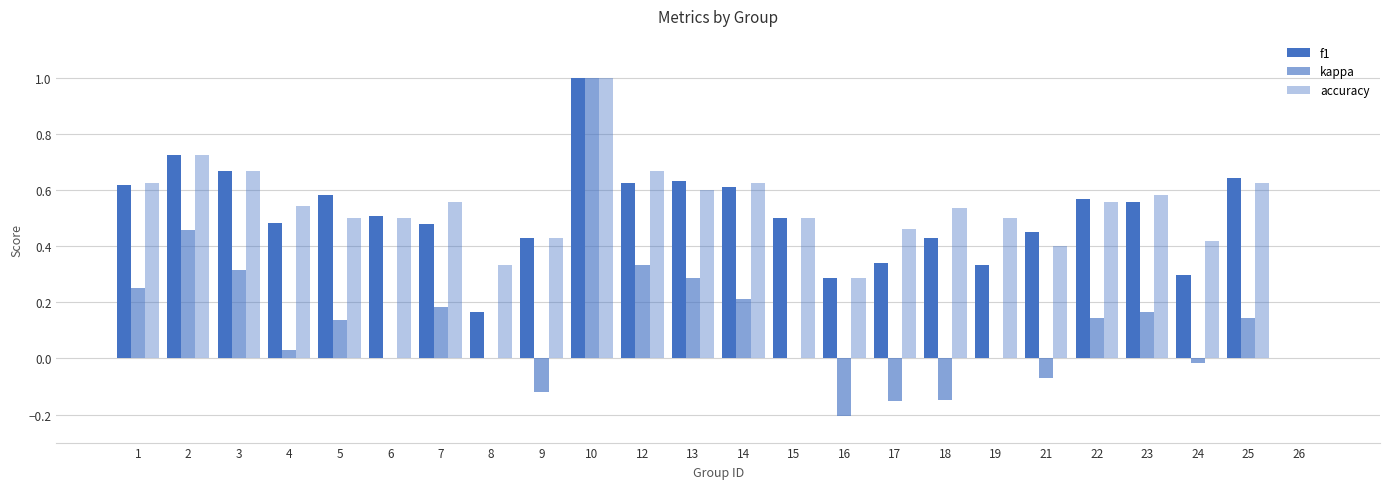

How many positive values does the f1 series have?

23